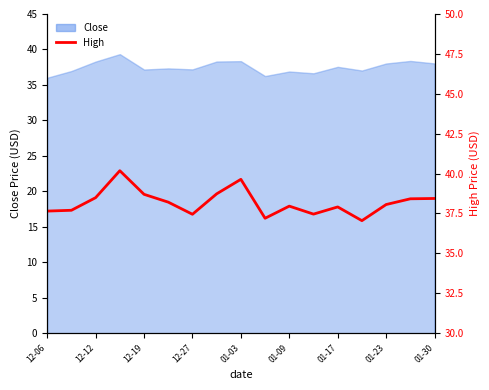

How many points are higher than both their immediate neighbors (excluding endpoints)?

4